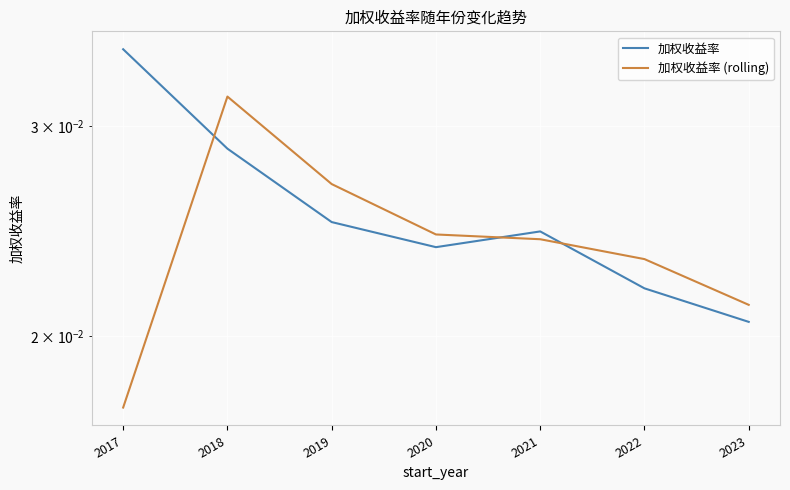

At which label does 加权收益率 reach its peak?

2017